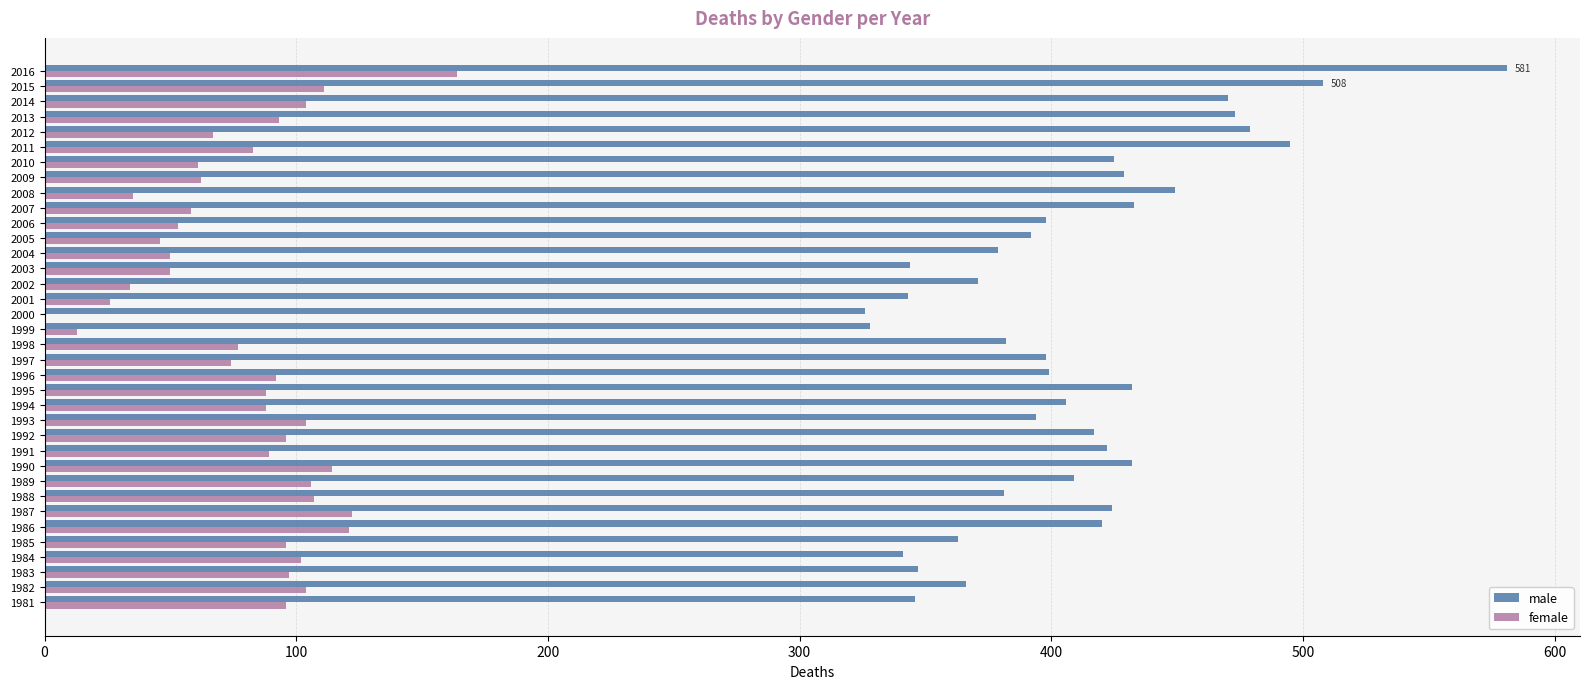

Which label corresponds to the largest value in the chart?

2016